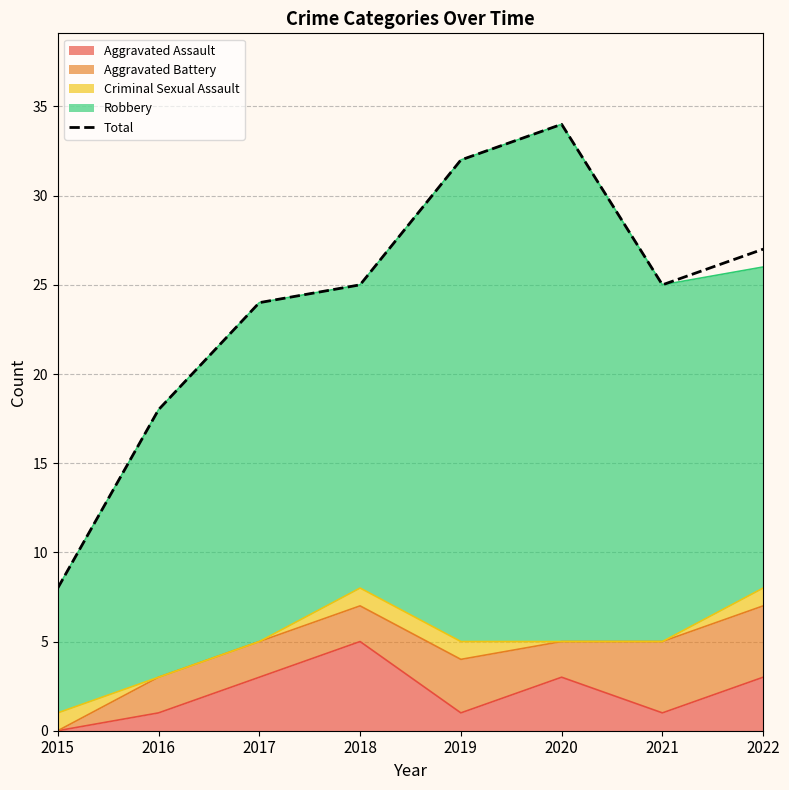

Rank the categories by value from lowest to highest.

2015, 2016, 2017, 2018, 2021, 2022, 2019, 2020